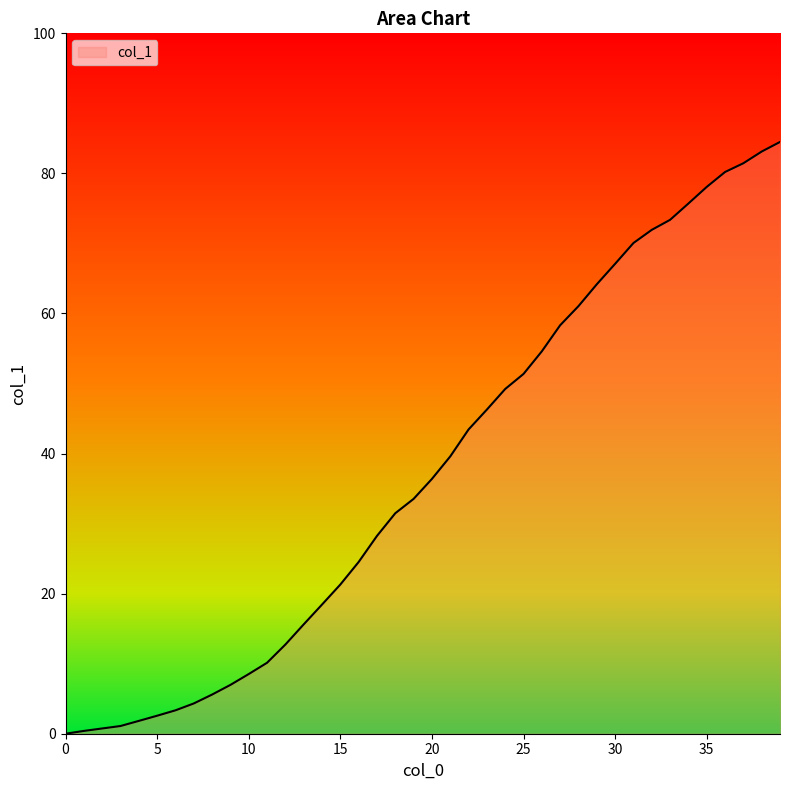

Count the number of data series in this chart.

1